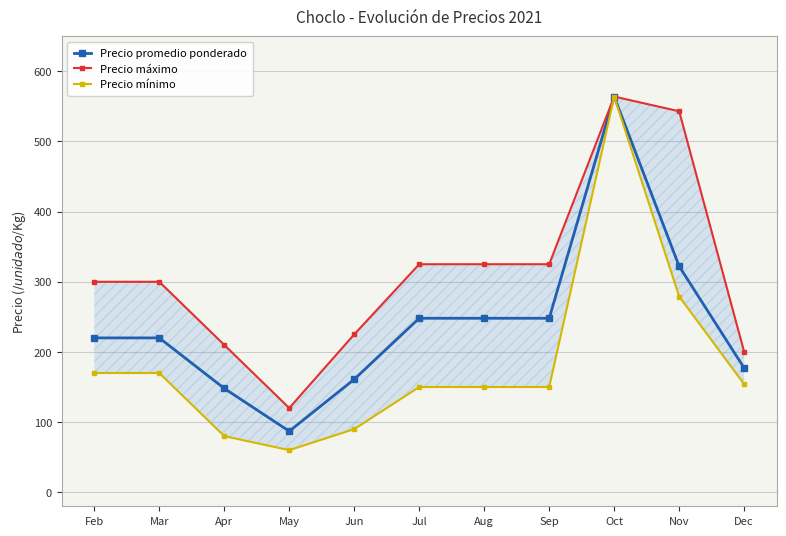

How many data points does each series have?

11